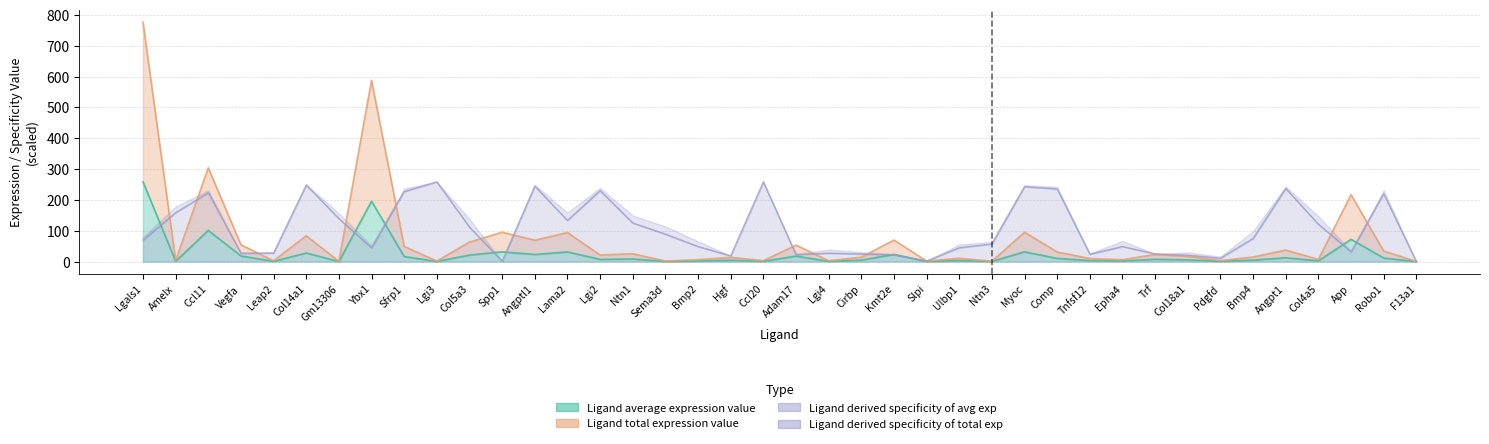

How many data points in Ligand total expression value are above 21?

20